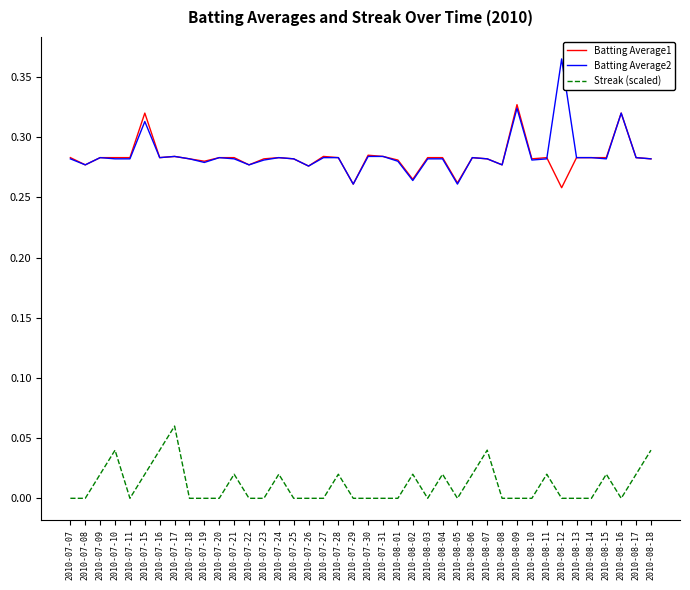

The Streak (scaled) series shows 0.0 at 2010-08-07. True or false?

True